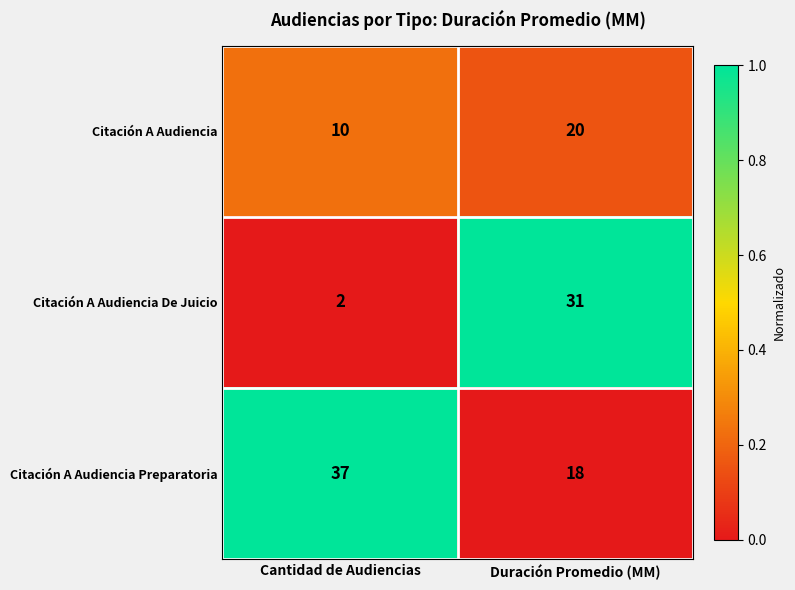

Which series has the largest total across all categories?

Citación A Audiencia Preparatoria